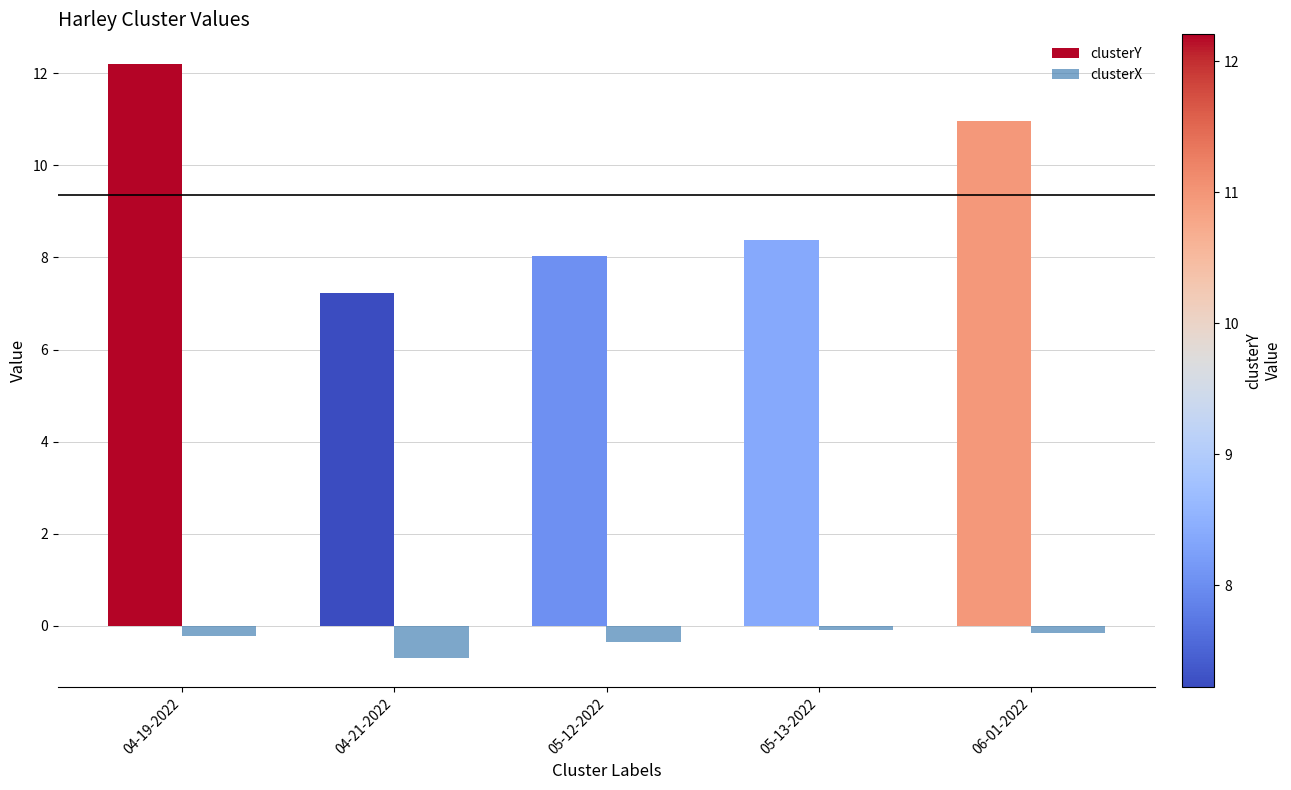

What is the spread (max minus min) of values at 06-01-2022?

11.1